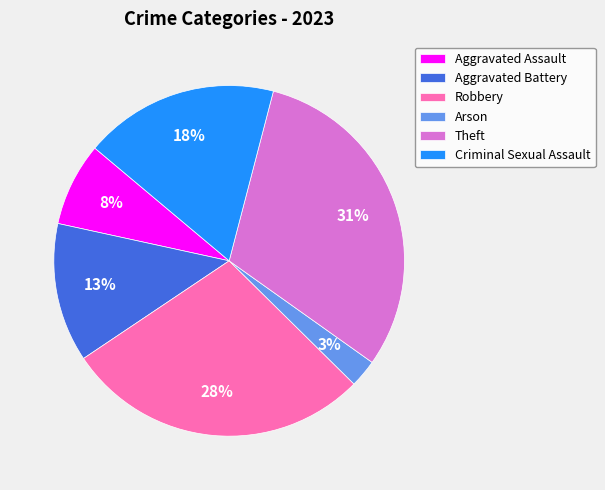

What is the smallest slice in the pie chart?

Arson